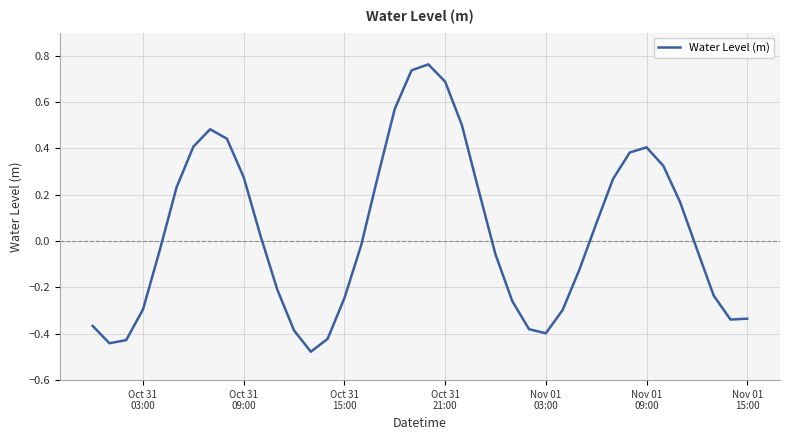

What is the difference between the maximum and minimum values?

1.2